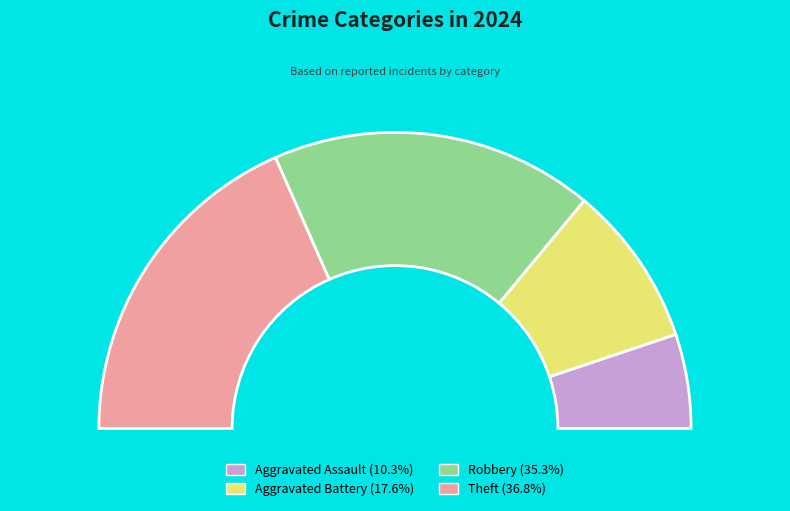

Between Theft and Aggravated Battery, which is larger?

Theft